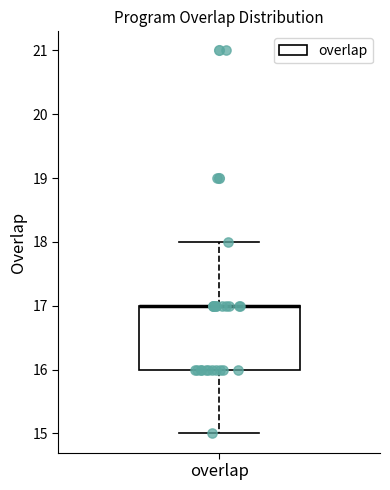

Transcribe this box plot: give where the median line is, the range the box spans, and where the two whiskers end, as read against the y-axis. The values are not printed on the chart, so give them approximately, as read against the axis.

median 17 (drawn on the box's upper edge), box 16 to 17, whiskers 15 to 18